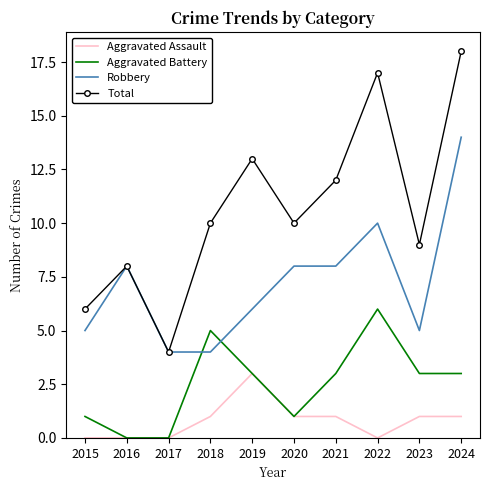

At which category does the chart reach its peak across all series?

2024